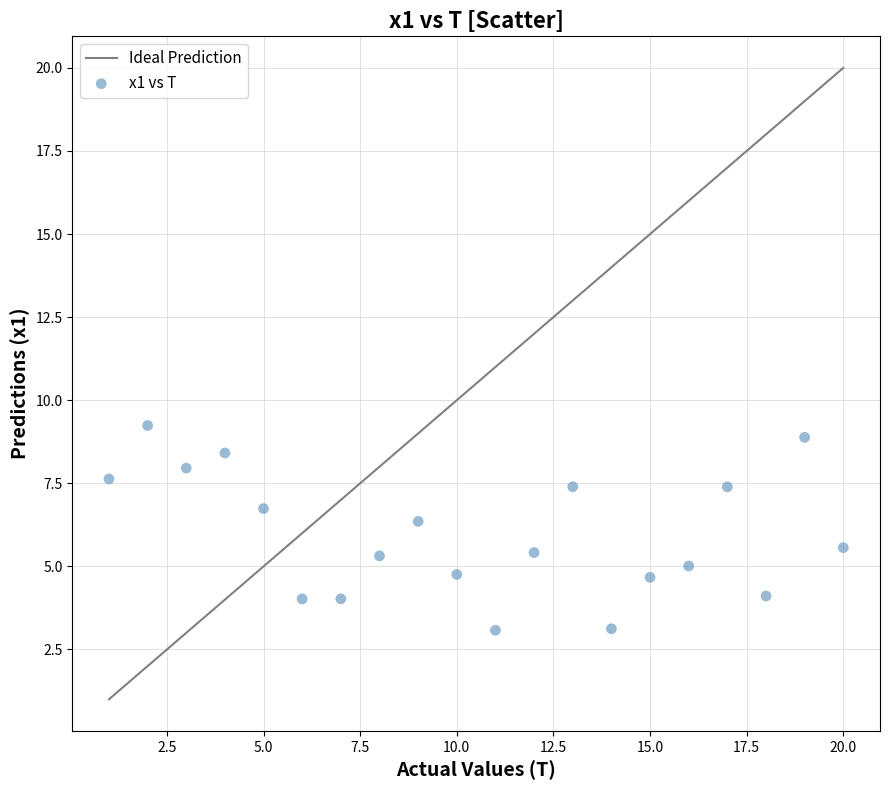

What is the range of X values (max minus min)?

19.0